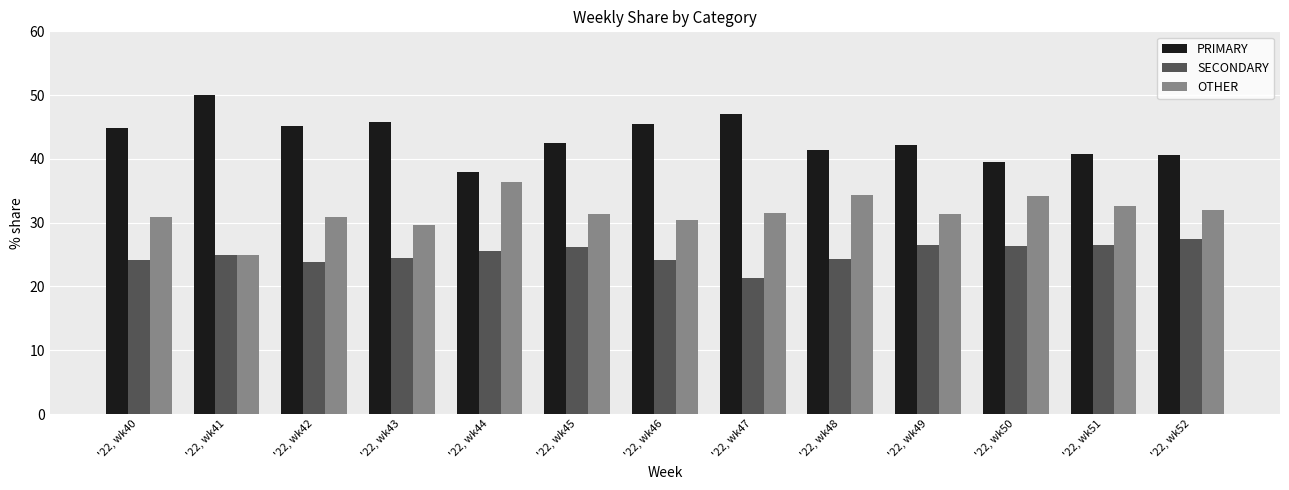

Rank the series at '22, wk44 from highest to lowest value.

PRIMARY, OTHER, SECONDARY